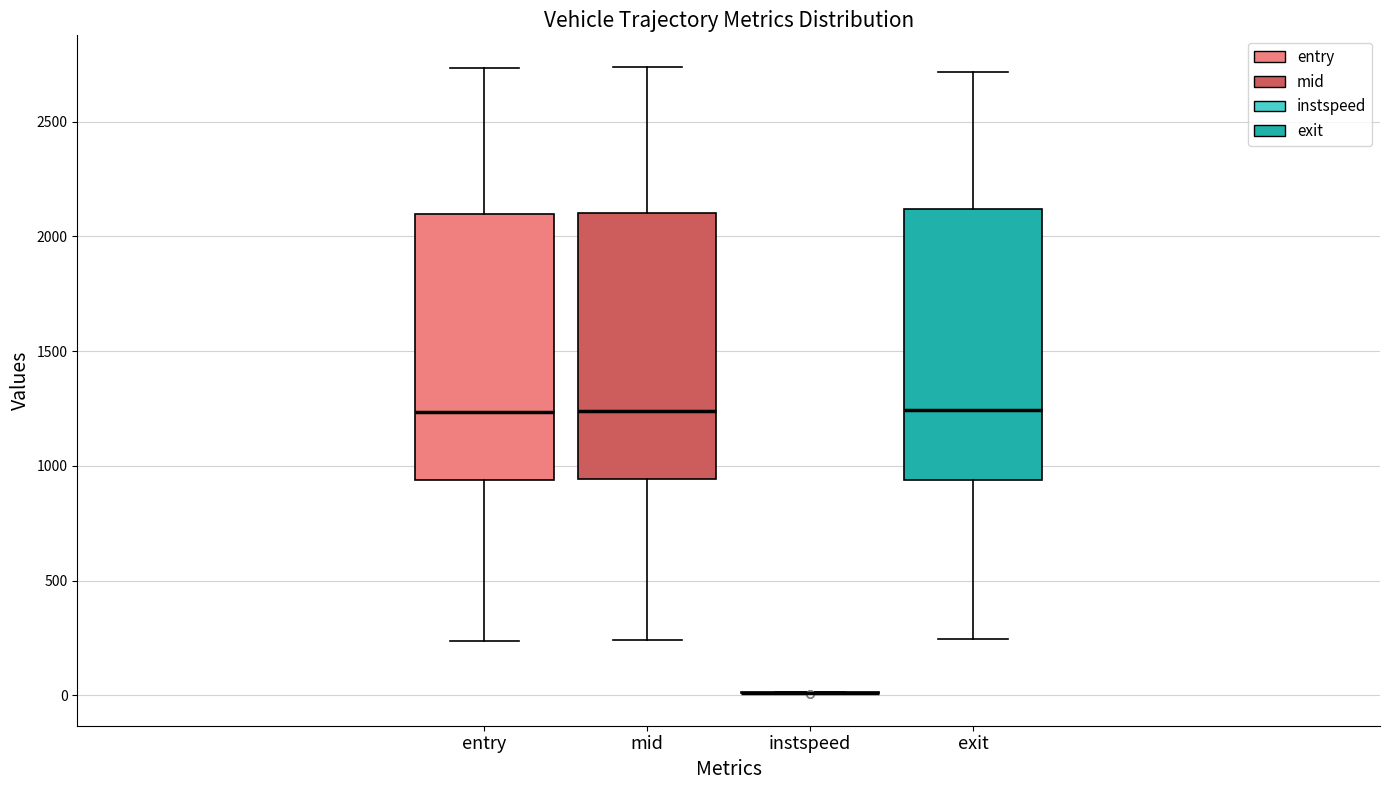

Where is the lower edge of the box for entry on the y-axis? The values are not printed on the chart, so give them approximately, as read against the axis.

950